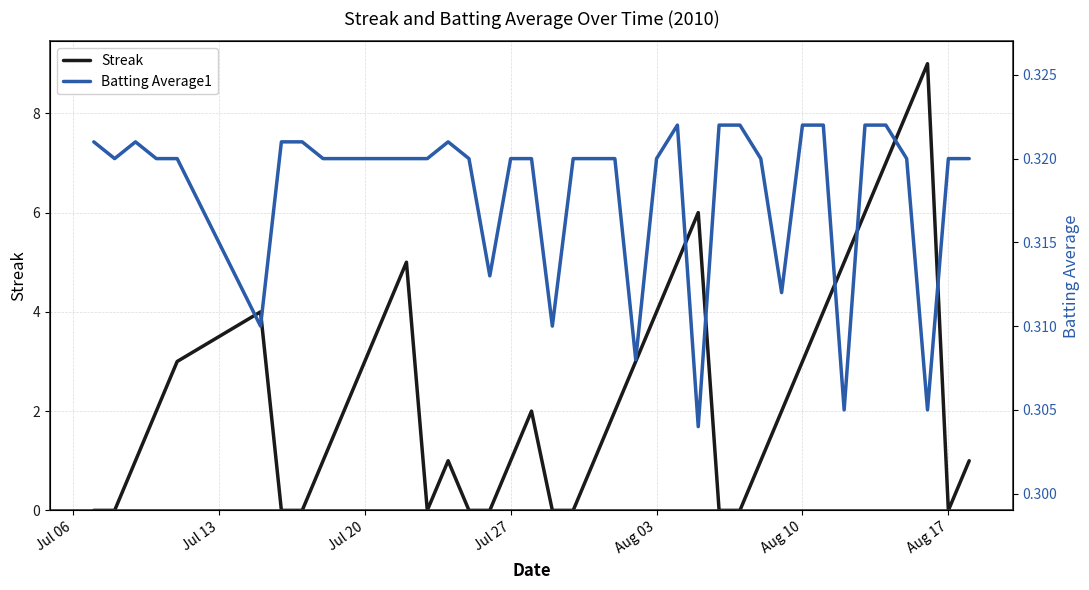

The value of Streak at Jul 20 is 4. True or false?

False